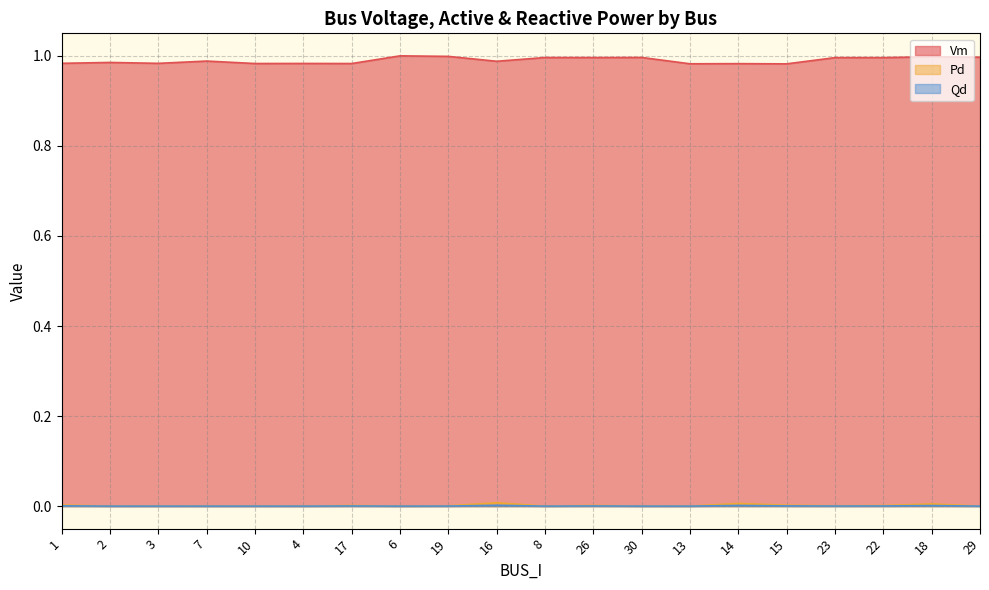

List the labels in order of Pd value, largest first.

16, 14, 18, 1, 15, 26, 17, 22, 23, 19, 2, 3, 7, 10, 4, 6, 8, 30, 13, 29